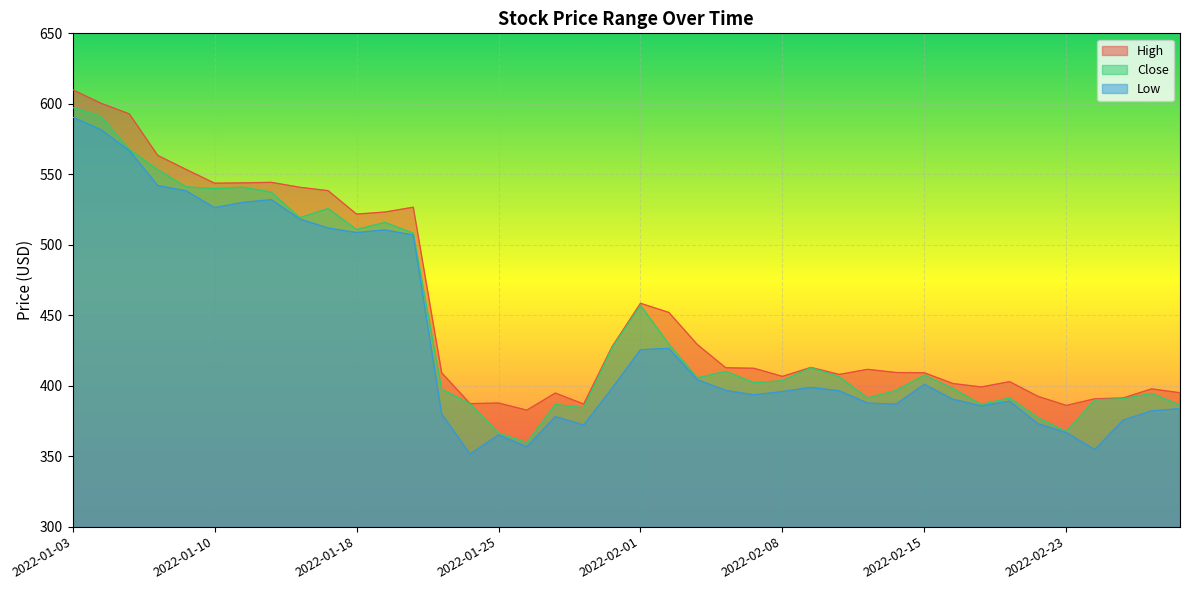

What is the maximum value for High?

610.0